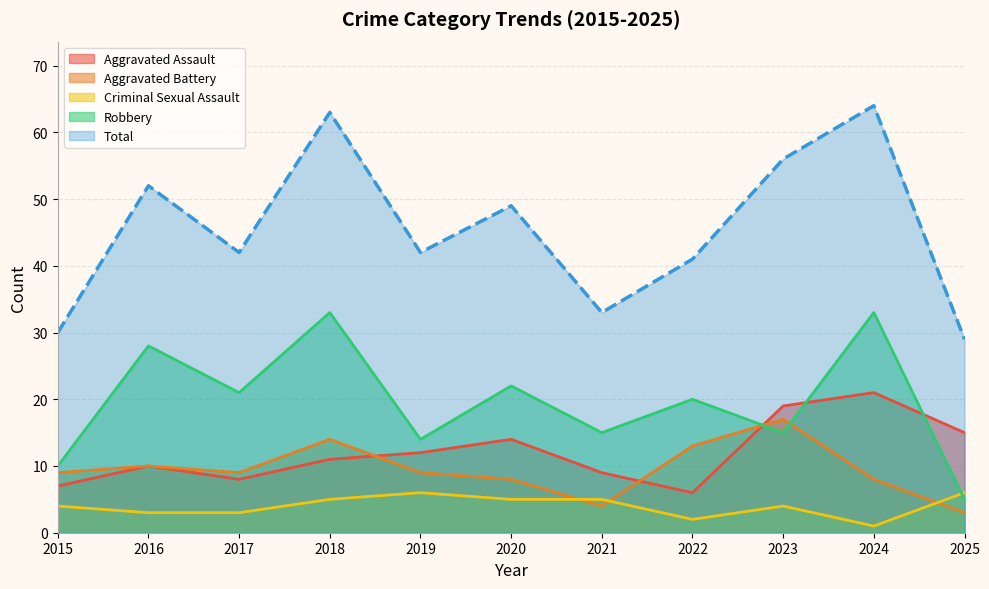

What is the total value across all series at 2021?

66